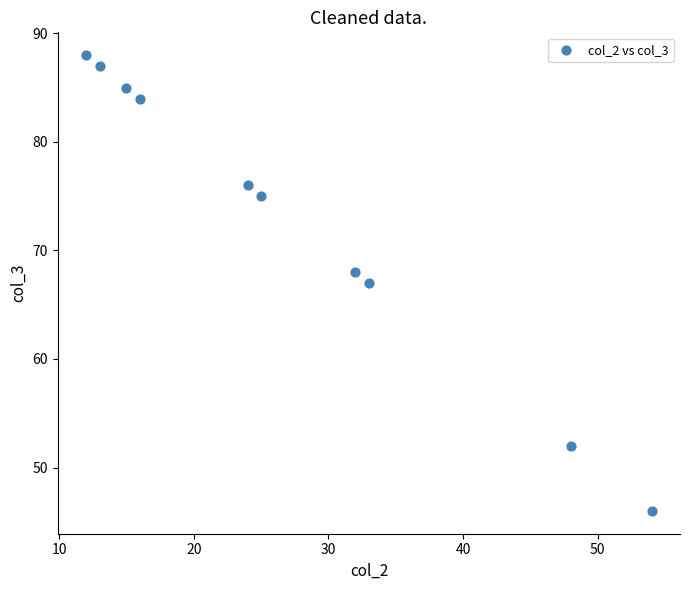

What is the range of Y values (max minus min)?

42